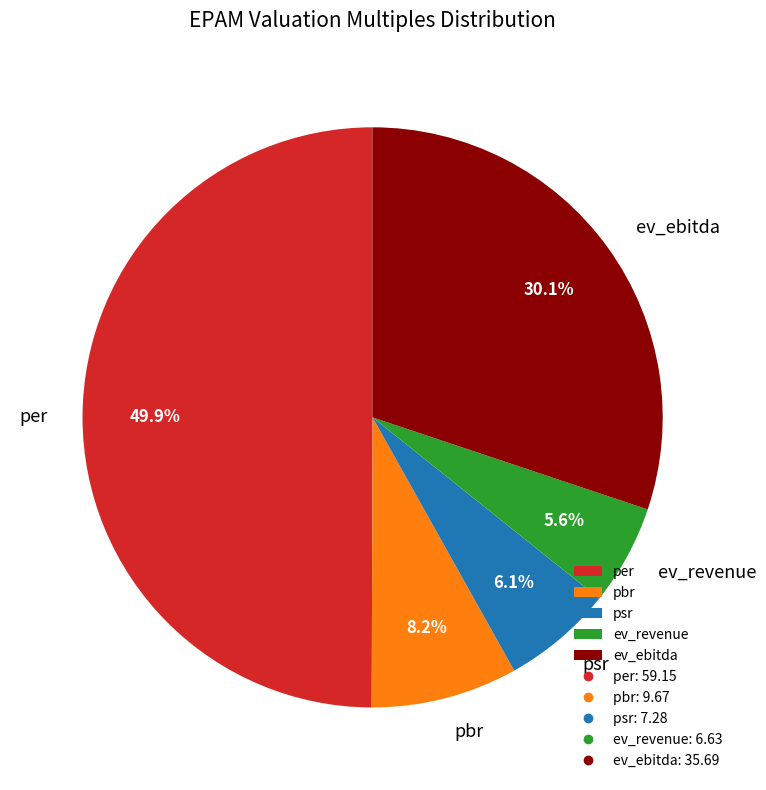

To the nearest percent, what is the average slice percentage?

20%